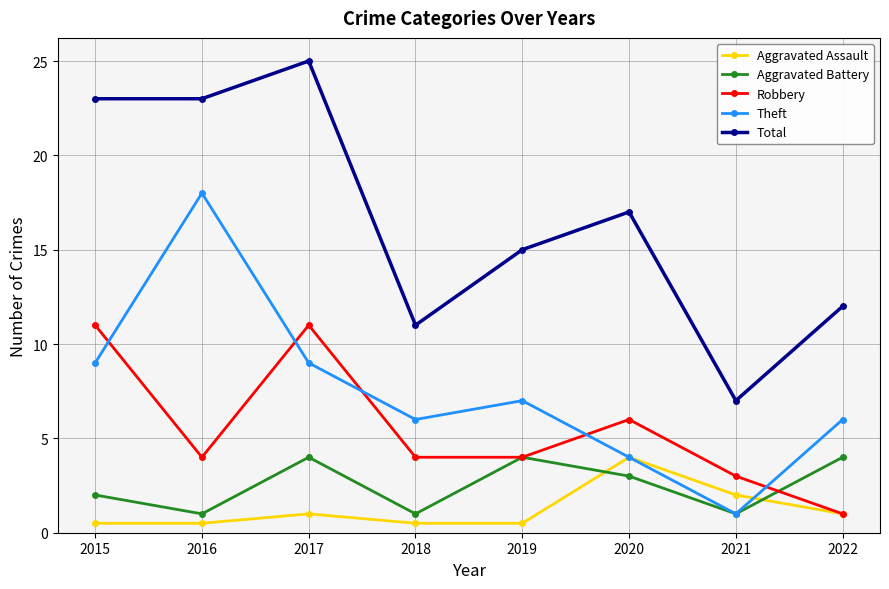

The value of Total at 2015 is 14.7. True or false?

False